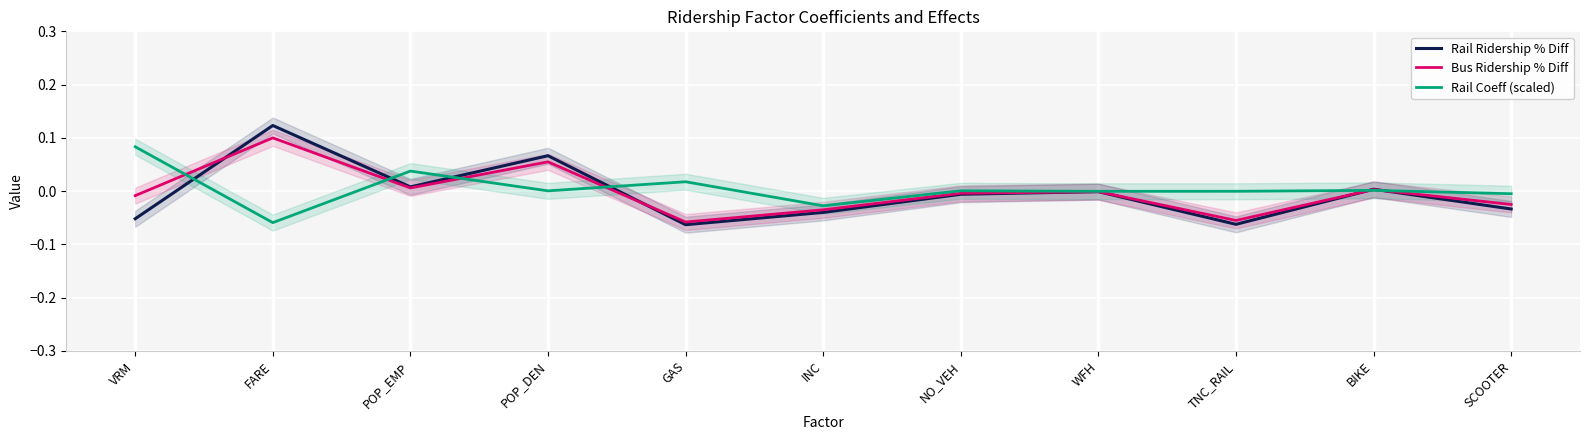

How many values in Rail Coeff (scaled) are below zero?

5